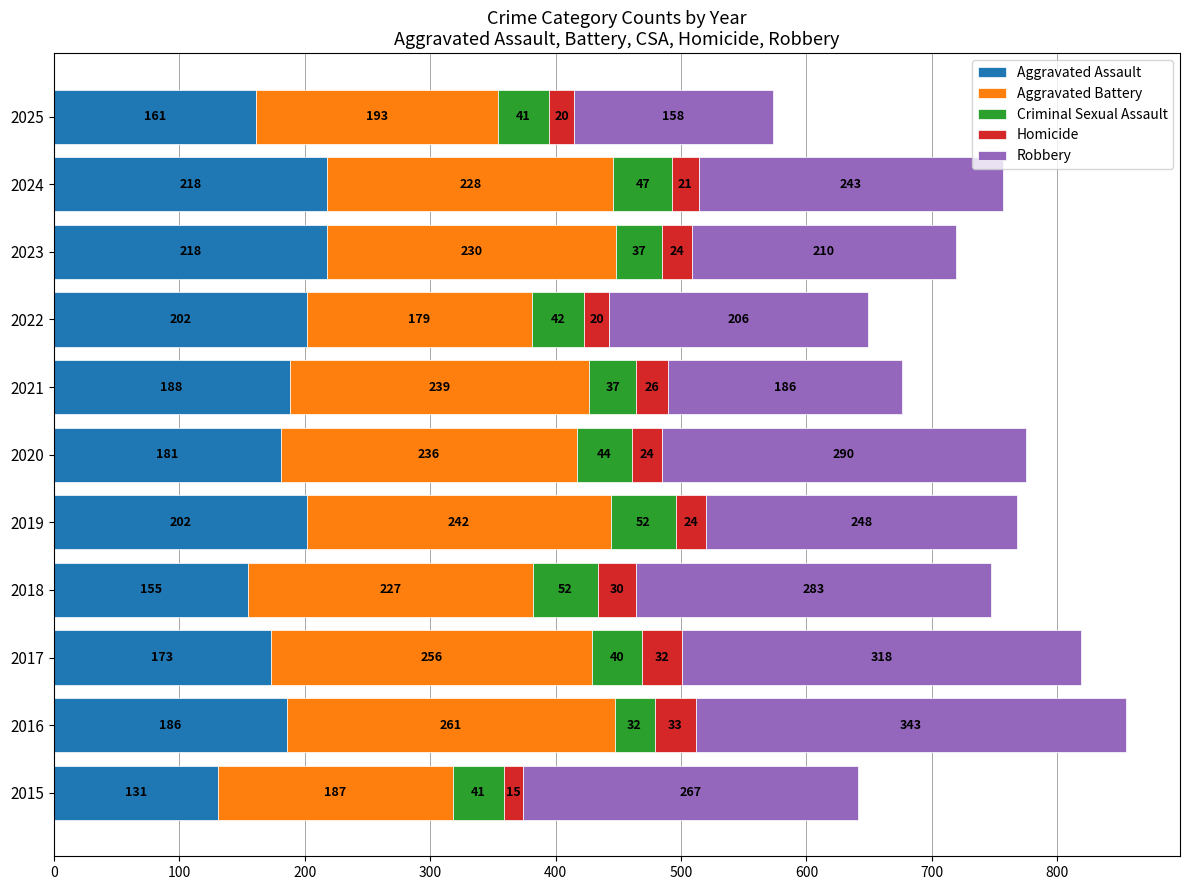

What are all the series names shown in the legend?

Aggravated Assault, Aggravated Battery, Criminal Sexual Assault, Homicide, Robbery